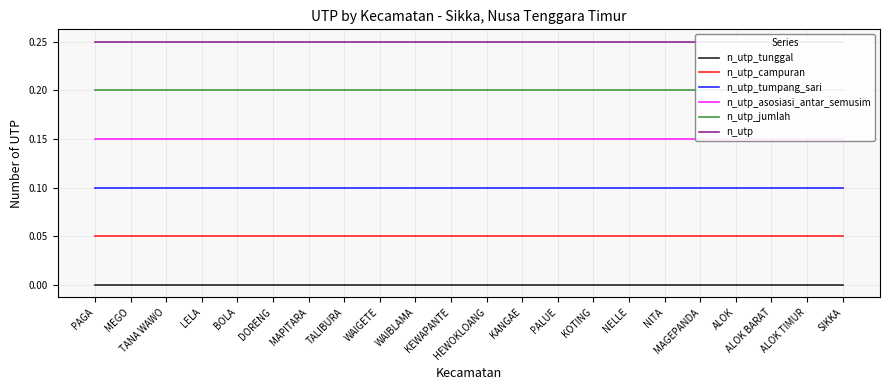

Reading left to right, extract all data points from this chart.

n_utp_tunggal: PAGA=0.0	MEGO=0.0	TANA WAWO=0.0	LELA=0.0	BOLA=0.0	DORENG=0.0	MAPITARA=0.0	TALIBURA=0.0	WAIGETE=0.0	WAIBLAMA=0.0	KEWAPANTE=0.0	HEWOKLOANG=0.0	KANGAE=0.0	PALUE=0.0	KOTING=0.0	NELLE=0.0	NITA=0.0	MAGEPANDA=0.0	ALOK=0.0	ALOK BARAT=0.0	ALOK TIMUR=0.0	SIKKA=0.0
n_utp_campuran: PAGA=0.1	MEGO=0.1	TANA WAWO=0.1	LELA=0.1	BOLA=0.1	DORENG=0.1	MAPITARA=0.1	TALIBURA=0.1	WAIGETE=0.1	WAIBLAMA=0.1	KEWAPANTE=0.1	HEWOKLOANG=0.1	KANGAE=0.1	PALUE=0.1	KOTING=0.1	NELLE=0.1	NITA=0.1	MAGEPANDA=0.1	ALOK=0.1	ALOK BARAT=0.1	ALOK TIMUR=0.1	SIKKA=0.1
n_utp_tumpang_sari: PAGA=0.1	MEGO=0.1	TANA WAWO=0.1	LELA=0.1	BOLA=0.1	DORENG=0.1	MAPITARA=0.1	TALIBURA=0.1	WAIGETE=0.1	WAIBLAMA=0.1	KEWAPANTE=0.1	HEWOKLOANG=0.1	KANGAE=0.1	PALUE=0.1	KOTING=0.1	NELLE=0.1	NITA=0.1	MAGEPANDA=0.1	ALOK=0.1	ALOK BARAT=0.1	ALOK TIMUR=0.1	SIKKA=0.1
n_utp_asosiasi_antar_semusim: PAGA=0.1	MEGO=0.1	TANA WAWO=0.1	LELA=0.1	BOLA=0.1	DORENG=0.1	MAPITARA=0.1	TALIBURA=0.1	WAIGETE=0.1	WAIBLAMA=0.1	KEWAPANTE=0.1	HEWOKLOANG=0.1	KANGAE=0.1	PALUE=0.1	KOTING=0.1	NELLE=0.1	NITA=0.1	MAGEPANDA=0.1	ALOK=0.1	ALOK BARAT=0.1	ALOK TIMUR=0.1	SIKKA=0.1
n_utp_jumlah: PAGA=0.2	MEGO=0.2	TANA WAWO=0.2	LELA=0.2	BOLA=0.2	DORENG=0.2	MAPITARA=0.2	TALIBURA=0.2	WAIGETE=0.2	WAIBLAMA=0.2	KEWAPANTE=0.2	HEWOKLOANG=0.2	KANGAE=0.2	PALUE=0.2	KOTING=0.2	NELLE=0.2	NITA=0.2	MAGEPANDA=0.2	ALOK=0.2	ALOK BARAT=0.2	ALOK TIMUR=0.2	SIKKA=0.2
n_utp: PAGA=0.2	MEGO=0.2	TANA WAWO=0.2	LELA=0.2	BOLA=0.2	DORENG=0.2	MAPITARA=0.2	TALIBURA=0.2	WAIGETE=0.2	WAIBLAMA=0.2	KEWAPANTE=0.2	HEWOKLOANG=0.2	KANGAE=0.2	PALUE=0.2	KOTING=0.2	NELLE=0.2	NITA=0.2	MAGEPANDA=0.2	ALOK=0.2	ALOK BARAT=0.2	ALOK TIMUR=0.2	SIKKA=0.2